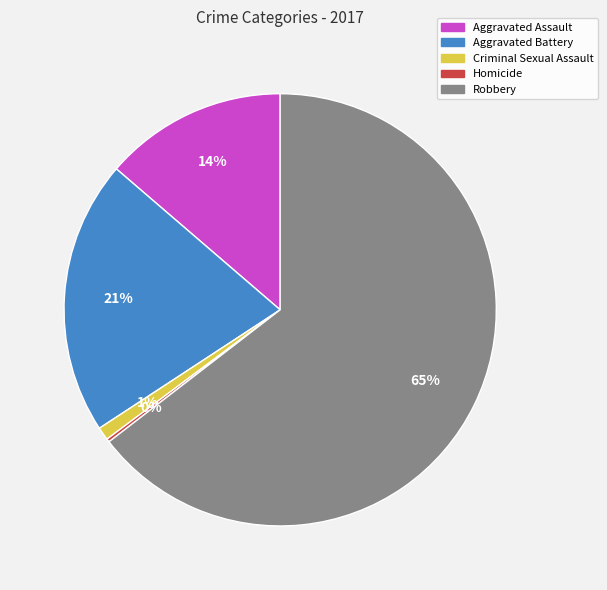

Is it true that Aggravated Battery is 21% of the pie?

True